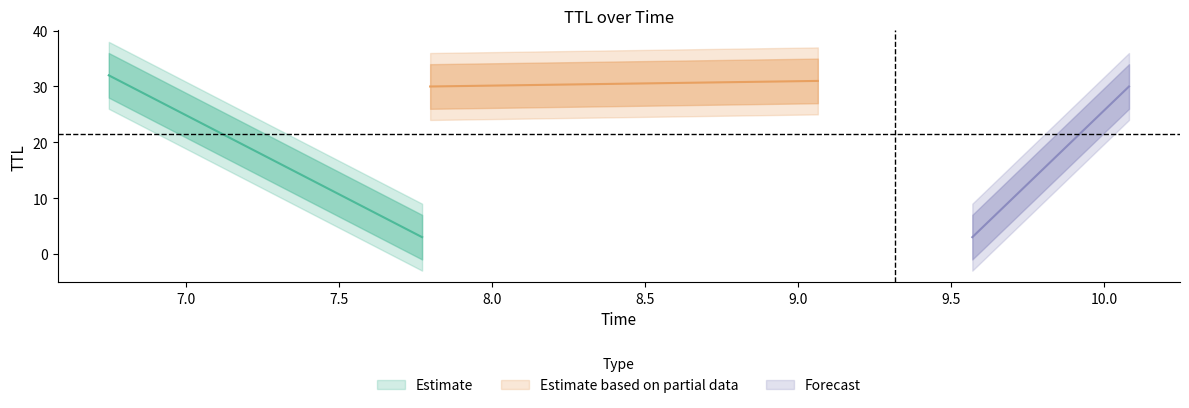

Reading left to right, what are all the values shown in this chart?

32	3	30	31	3	30